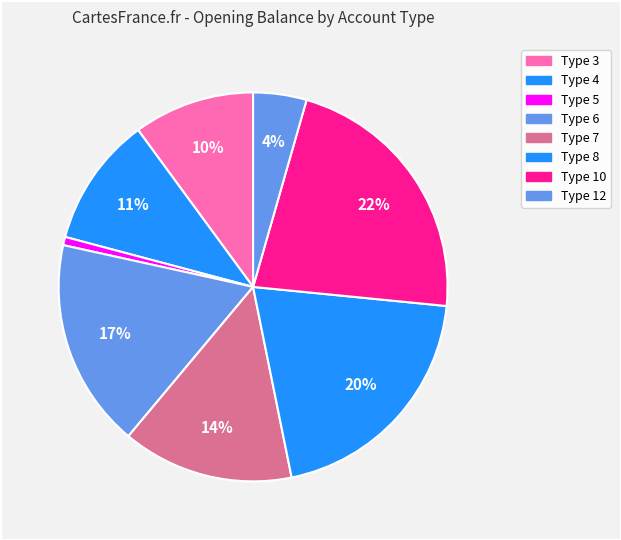

Count the number of slices in the pie.

8